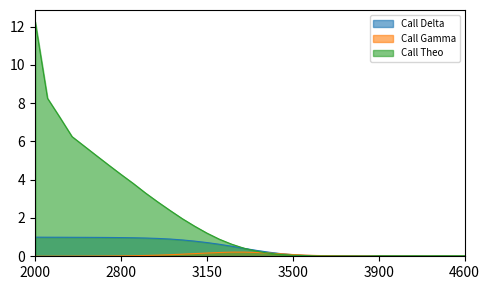

Is it true that Call Theo equals 5.4 at 2000?

False